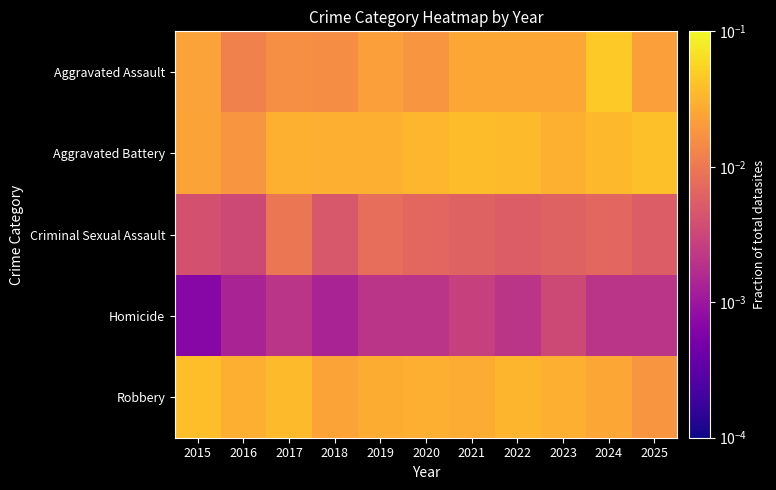

What is the total value across all series at 2024?

0.1